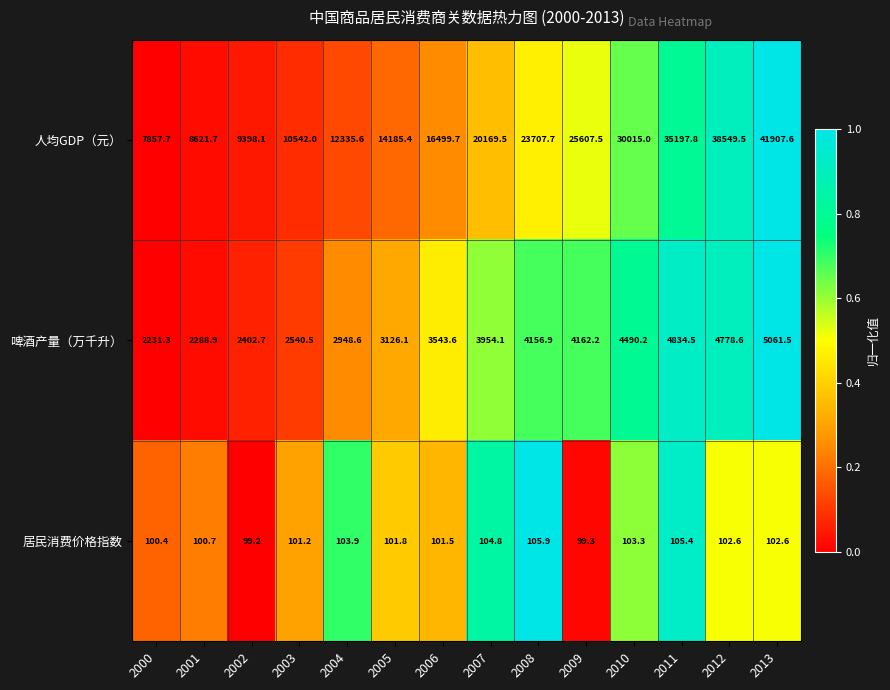

What is the total value across all series at 2000?

10189.4